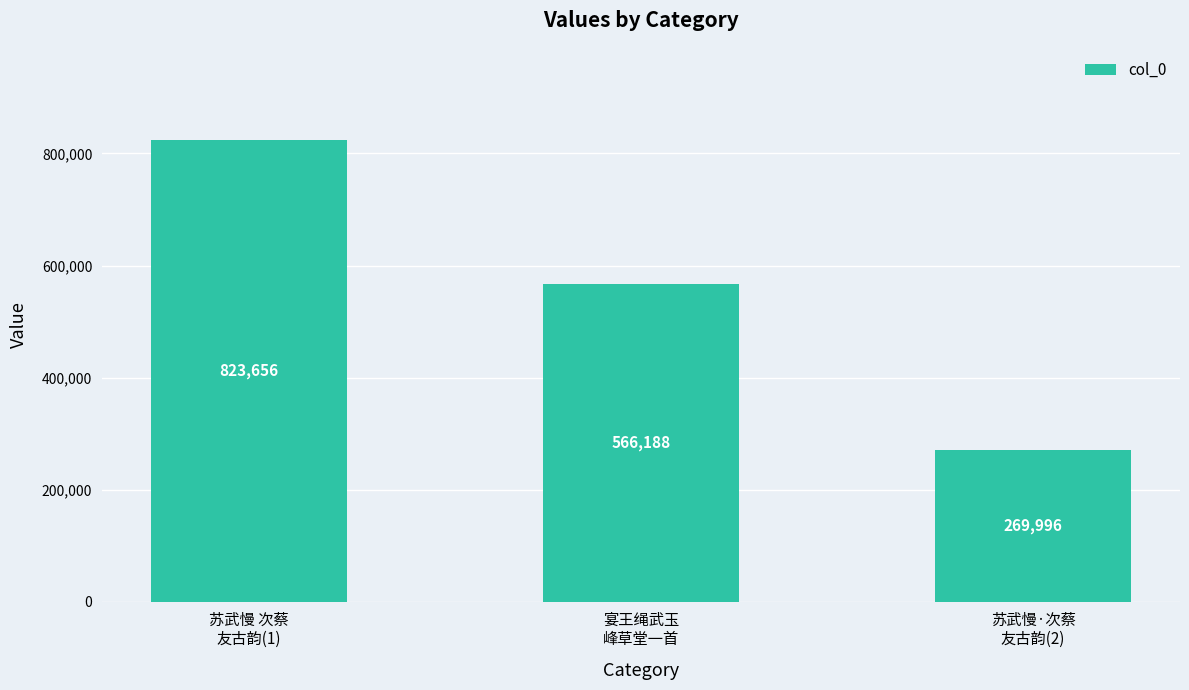

Are the bars grouped side by side (vs. stacked)?

No